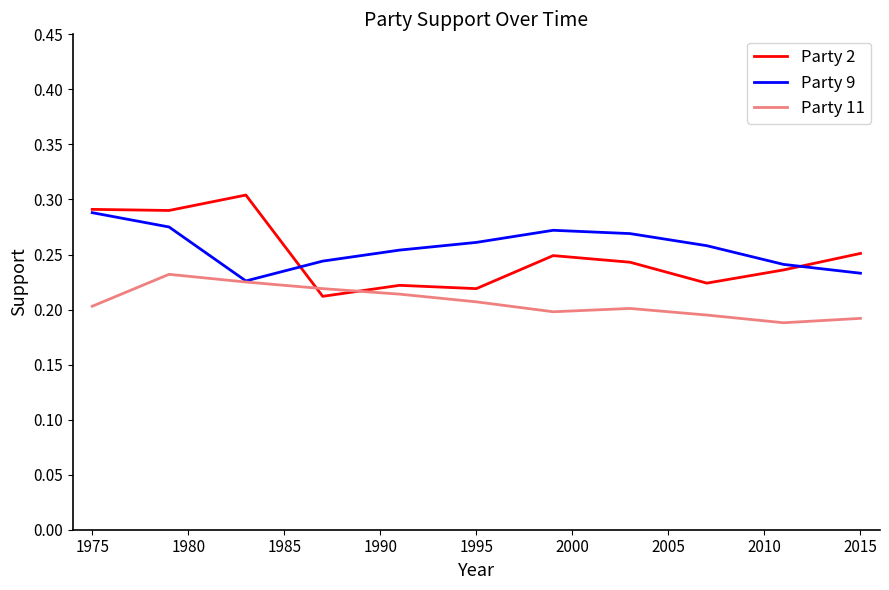

How many intersections are there between Party 11 and Party 2?

2